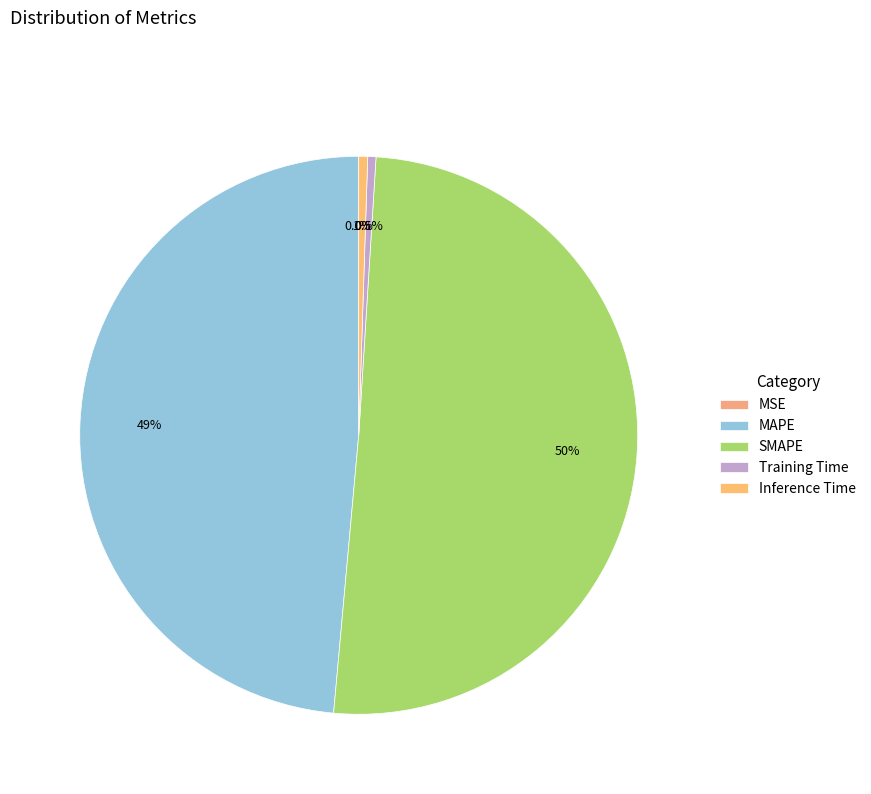

What percentage is NOT represented by Inference Time?

99.5%